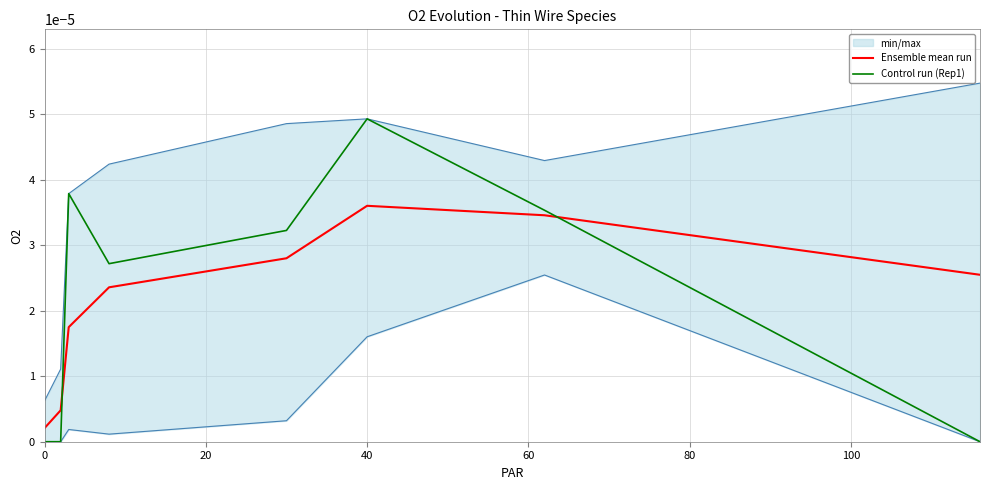

How many intersections are there between Control run (Rep1) and Ensemble mean run?

2